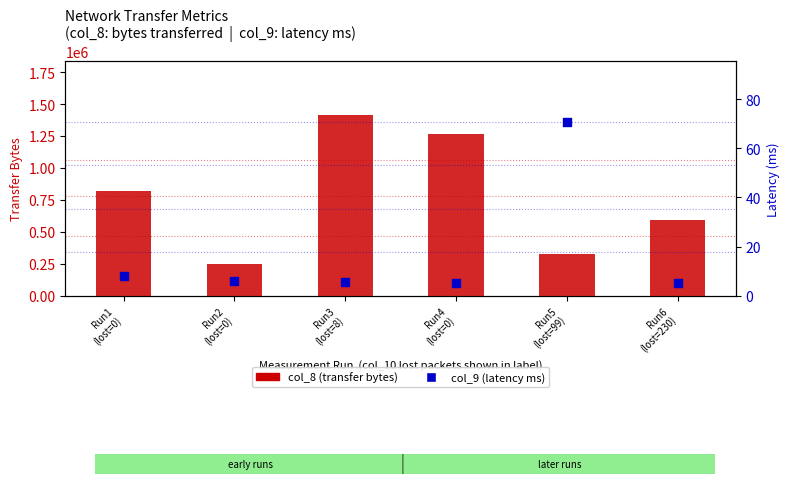

Which series reaches the minimum Y coordinate?

col_9 (latency ms)